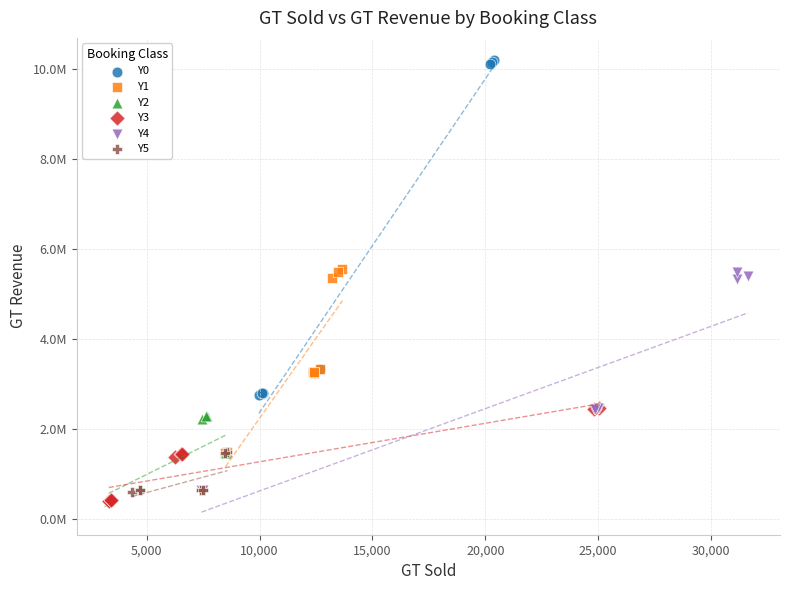

What are all the series names shown in the legend?

Y0, Y1, Y2, Y3, Y4, Y5